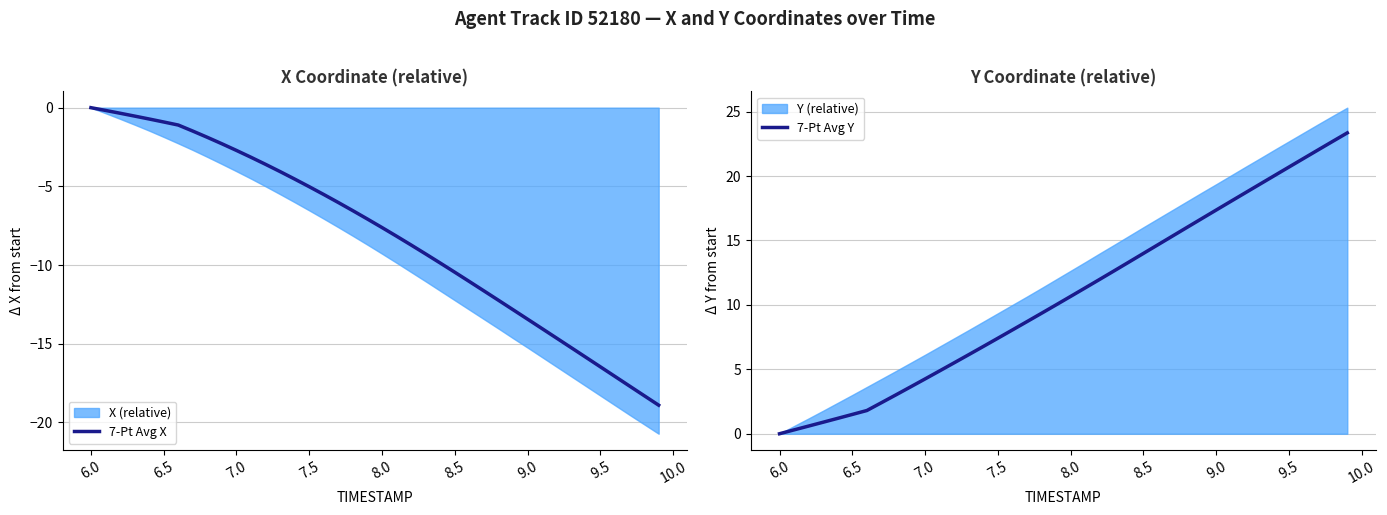

True or false: 7-Pt Avg Y and 7-Pt Avg X cross at least once.

False